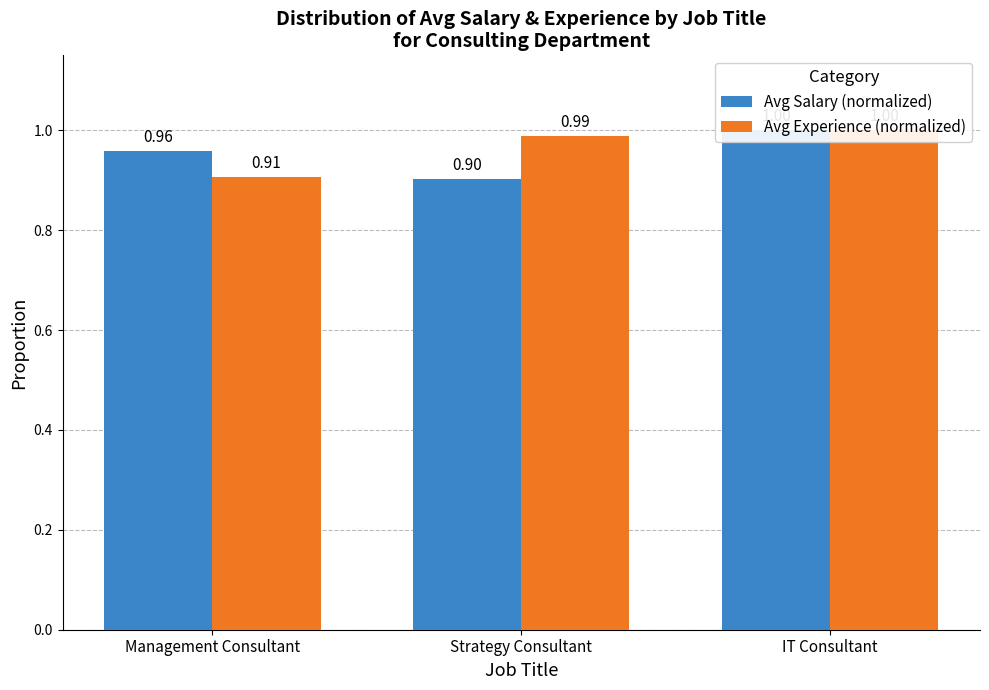

What position from the right is IT Consultant?

1